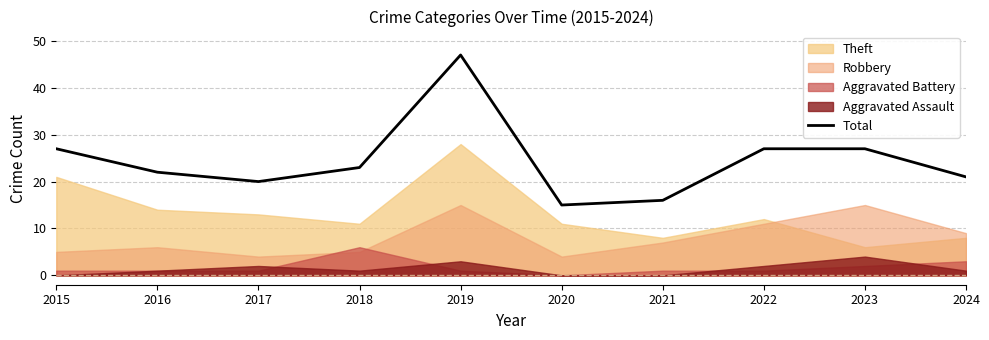

What is the maximum value shown in the chart?

47